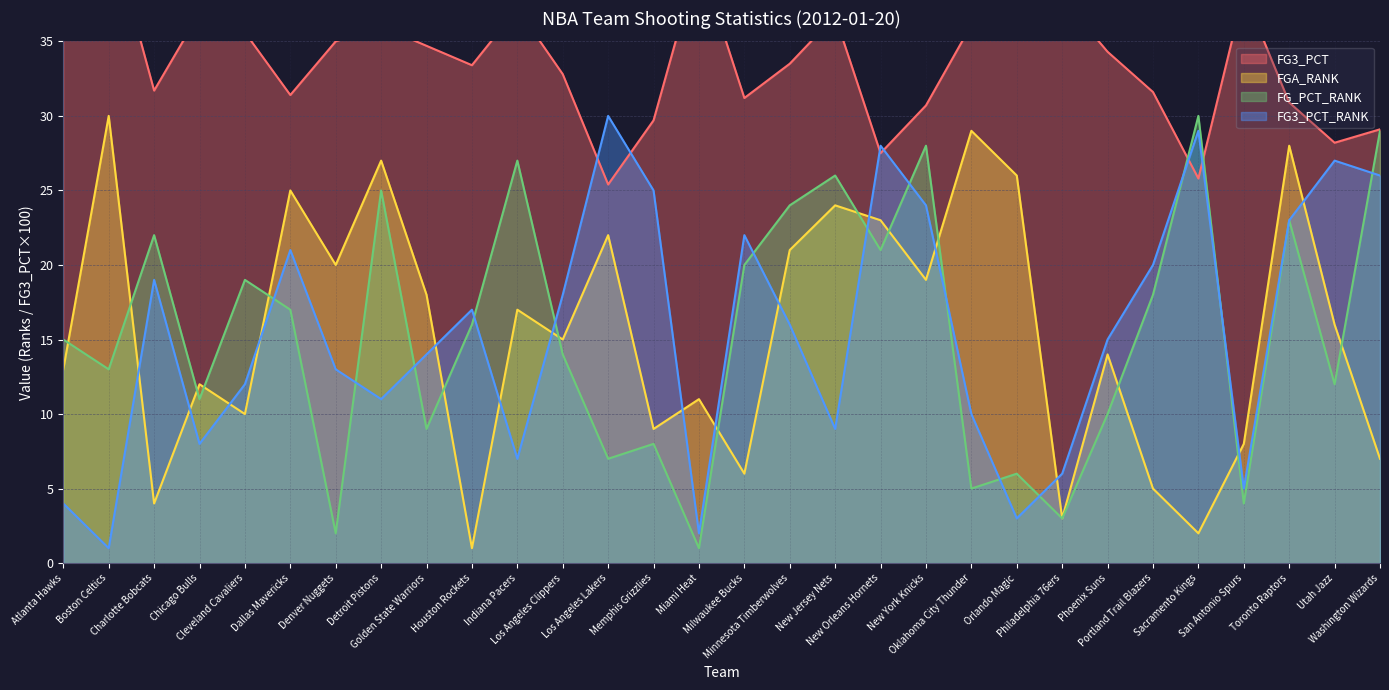

Between Dallas Mavericks and Philadelphia 76ers, which series saw the biggest shift?

FGA_RANK